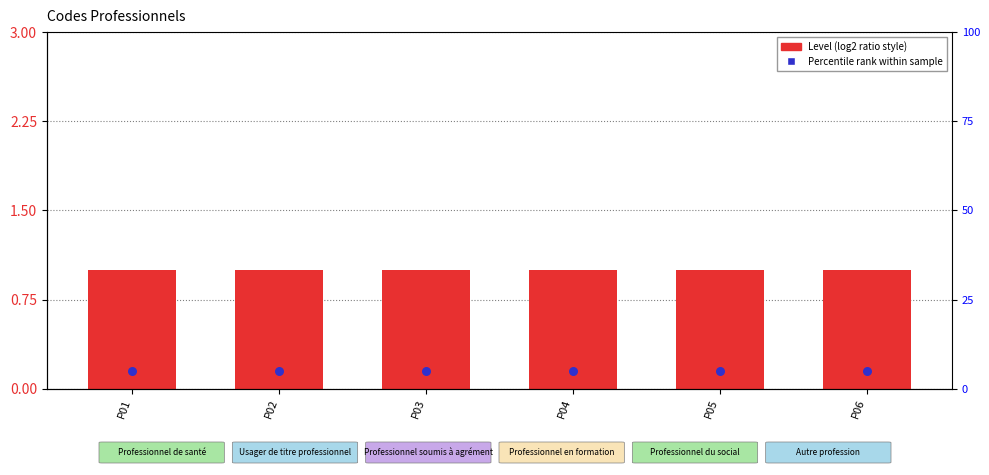

Which series reaches the maximum Y coordinate?

Level